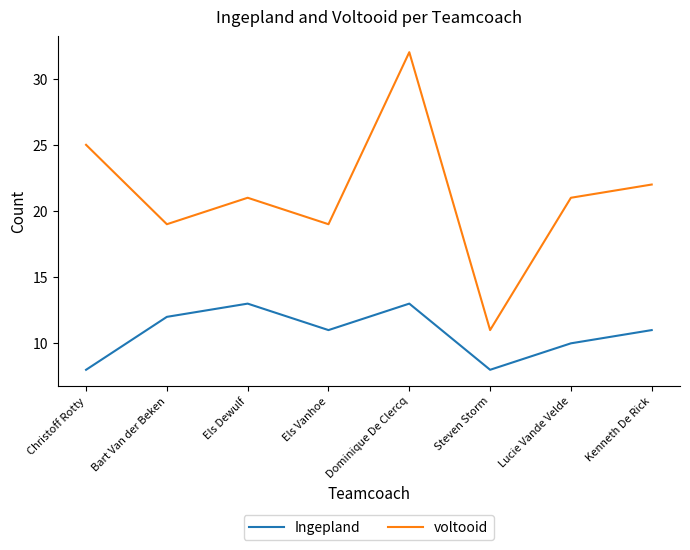

List the series in order of their overall mean, highest first.

voltooid, Ingepland